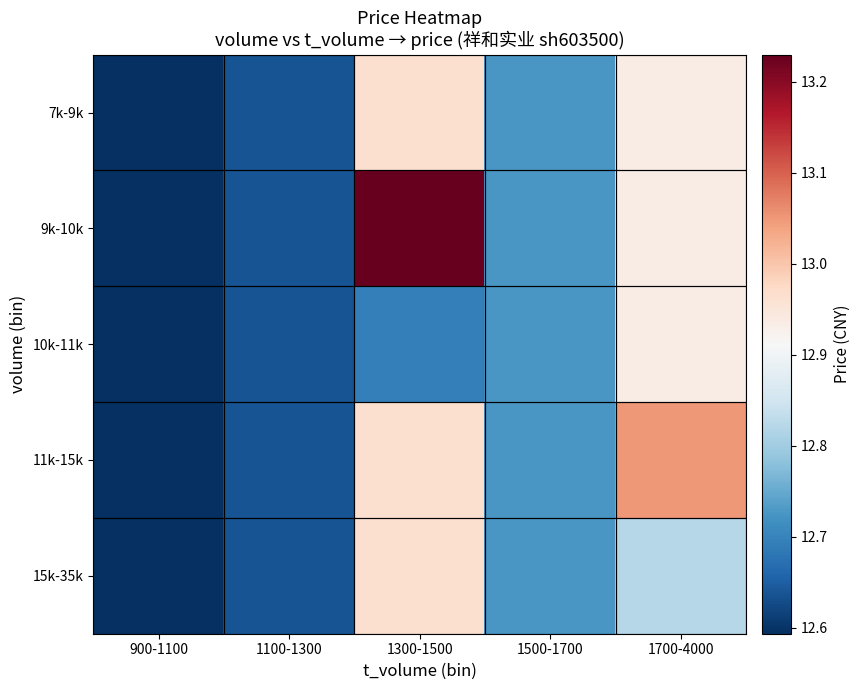

How many categories are shown in the chart?

5